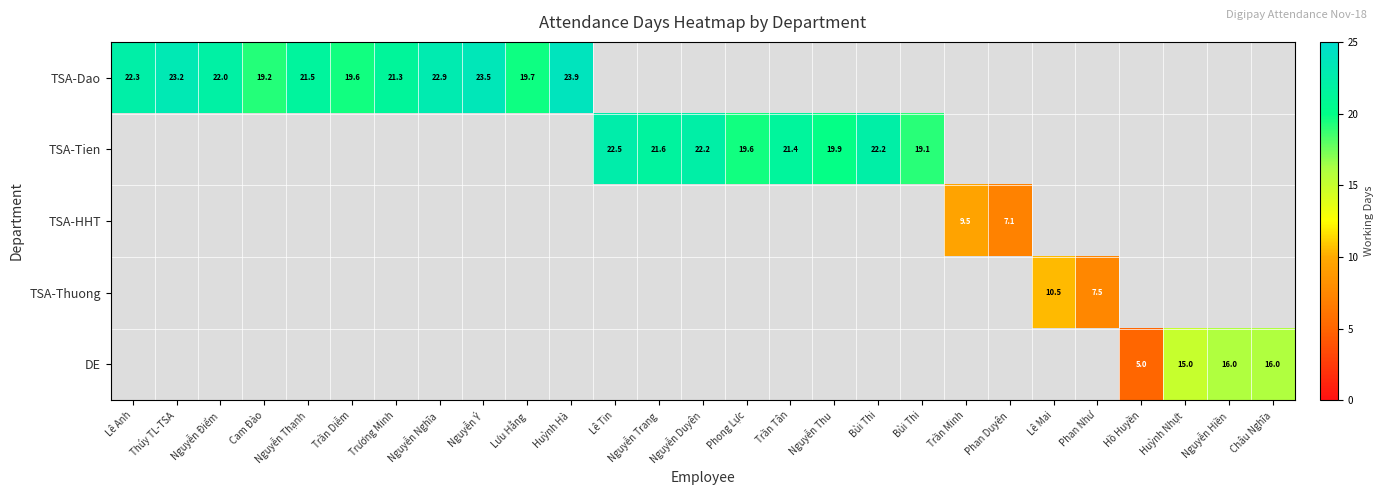

Is the value of TSA-Dao at Nguyễn Trang greater than the value of TSA-HHT at Phan Duyên?

No